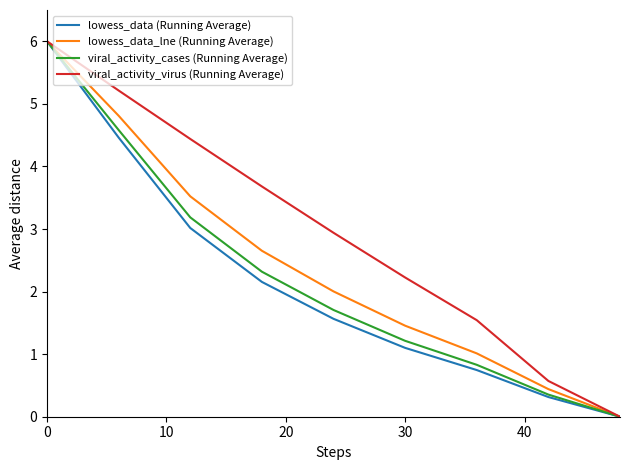

What are all the series names shown in the legend?

lowess_data (Running Average), lowess_data_lne (Running Average), viral_activity_cases (Running Average), viral_activity_virus (Running Average)